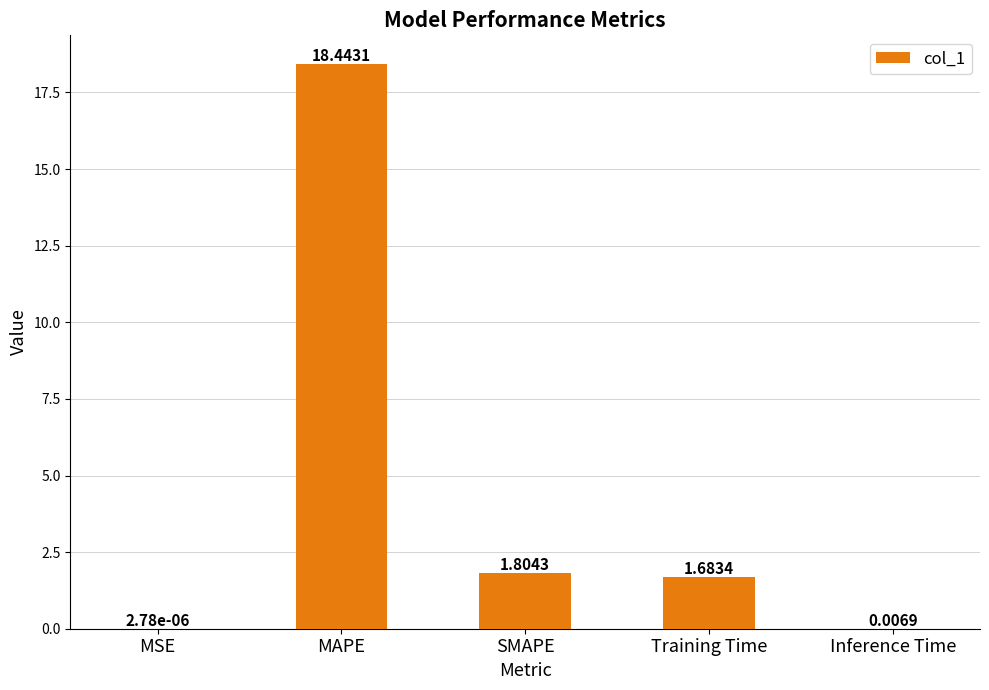

How many data points does each series have?

5